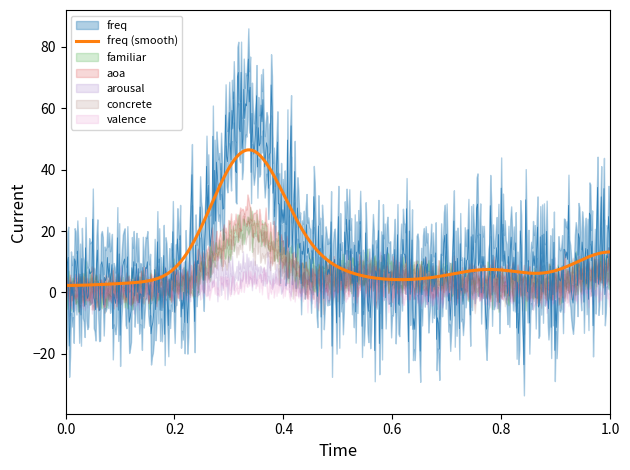

What is the maximum value for freq (smooth)?

46.5